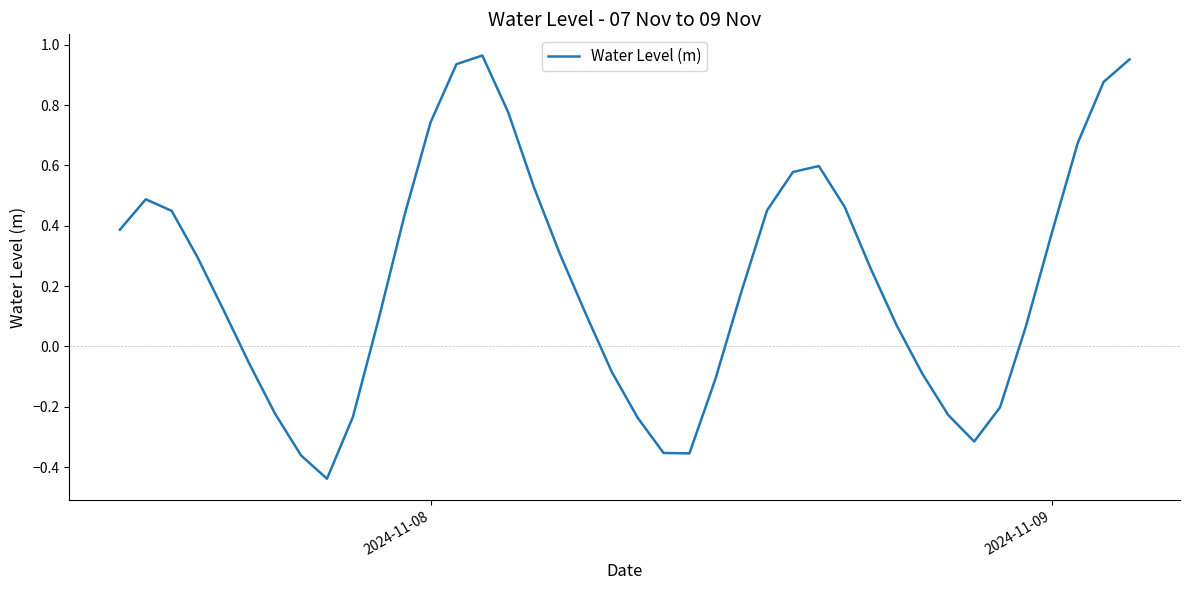

Reading left to right, transcribe all the data shown in this chart.

0.4	0.5	0.4	0.3	0.1	-0.1	-0.2	-0.4	-0.4	-0.2	0.1	0.4	0.7	0.9	1.0	0.8	0.5	0.3	0.1	-0.1	-0.2	-0.4	-0.4	-0.1	0.2	0.5	0.6	0.6	0.5	0.3	0.1	-0.1	-0.2	-0.3	-0.2	0.1	0.4	0.7	0.9	1.0